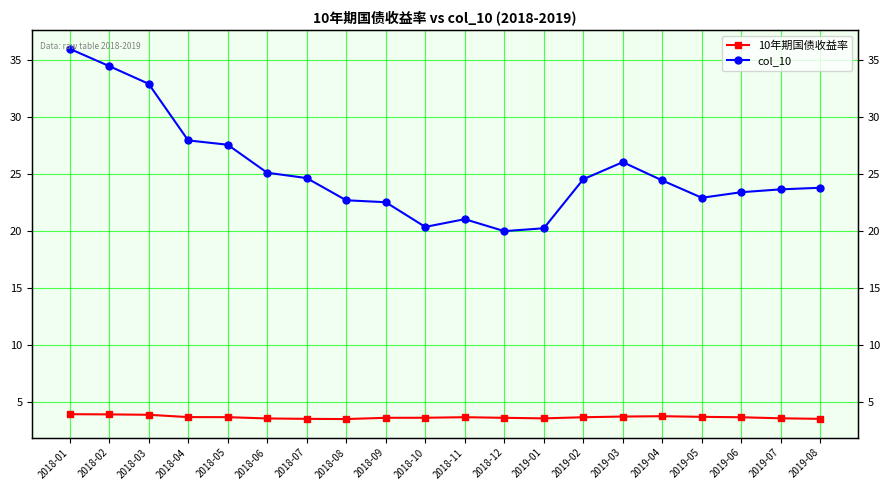

How many lines are shown in the chart?

2